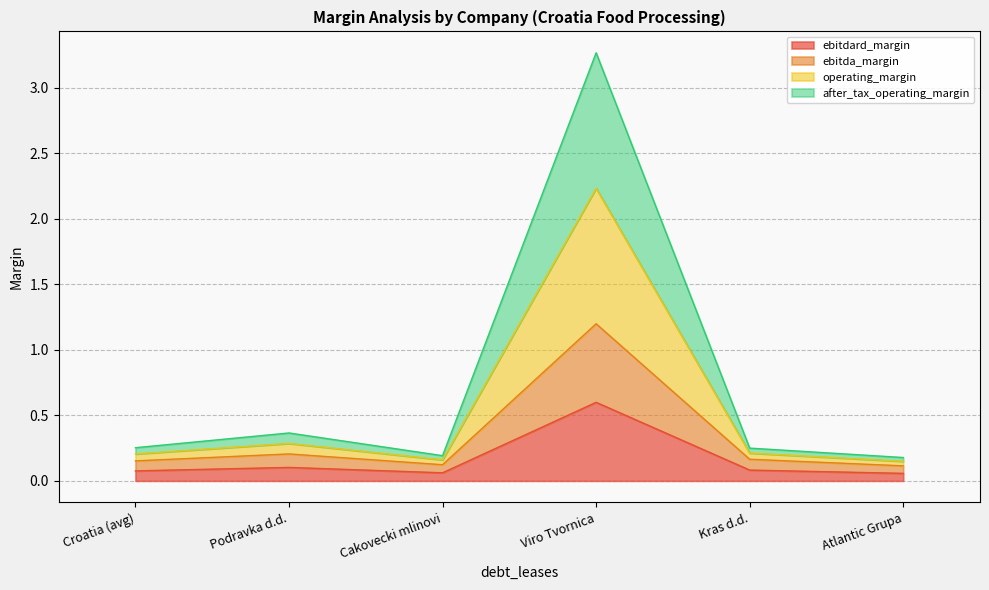

What is the average value of the ebitda_margin series?

0.3